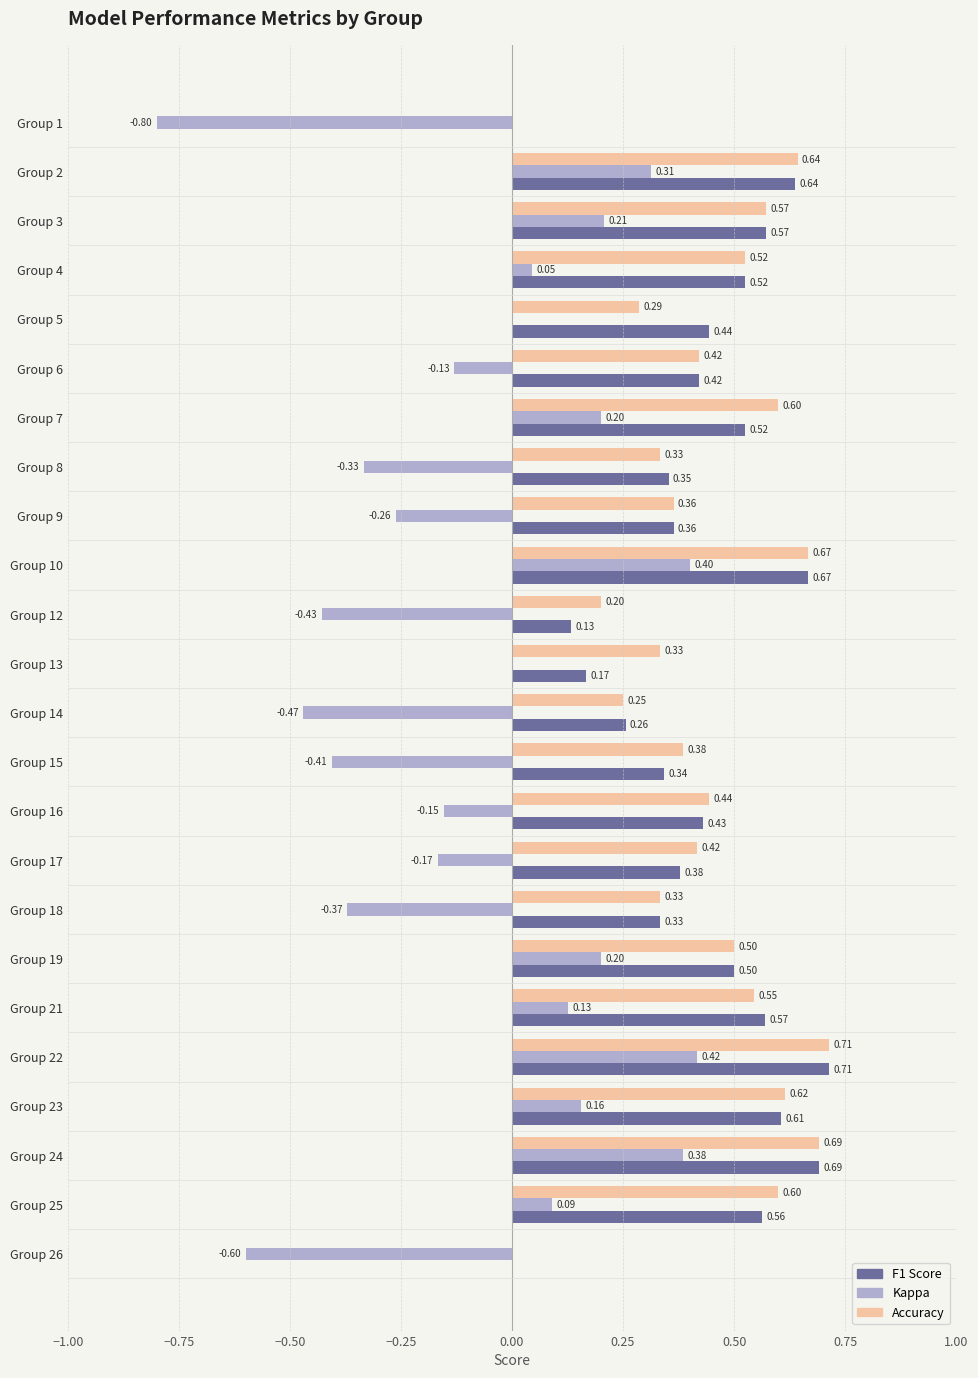

At which category is the sum across all series the highest?

Group 22